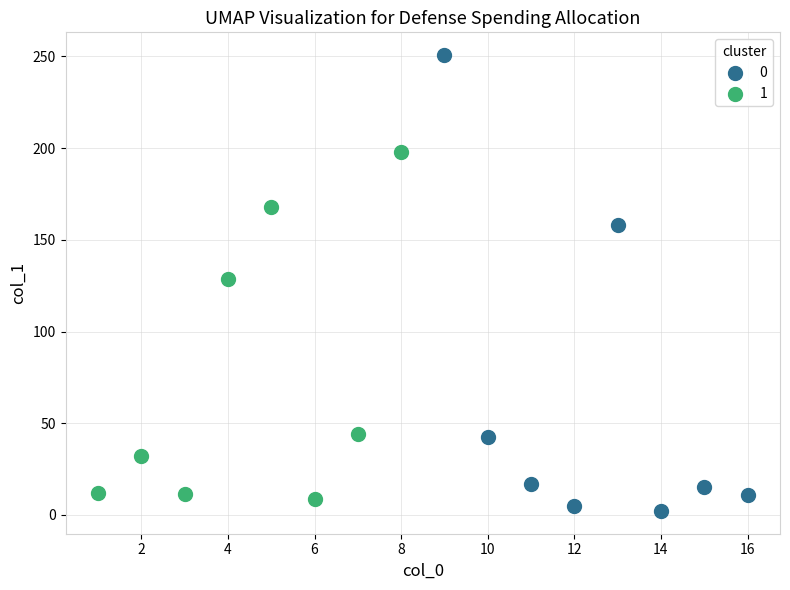

What are all the series names shown in the legend?

0, 1